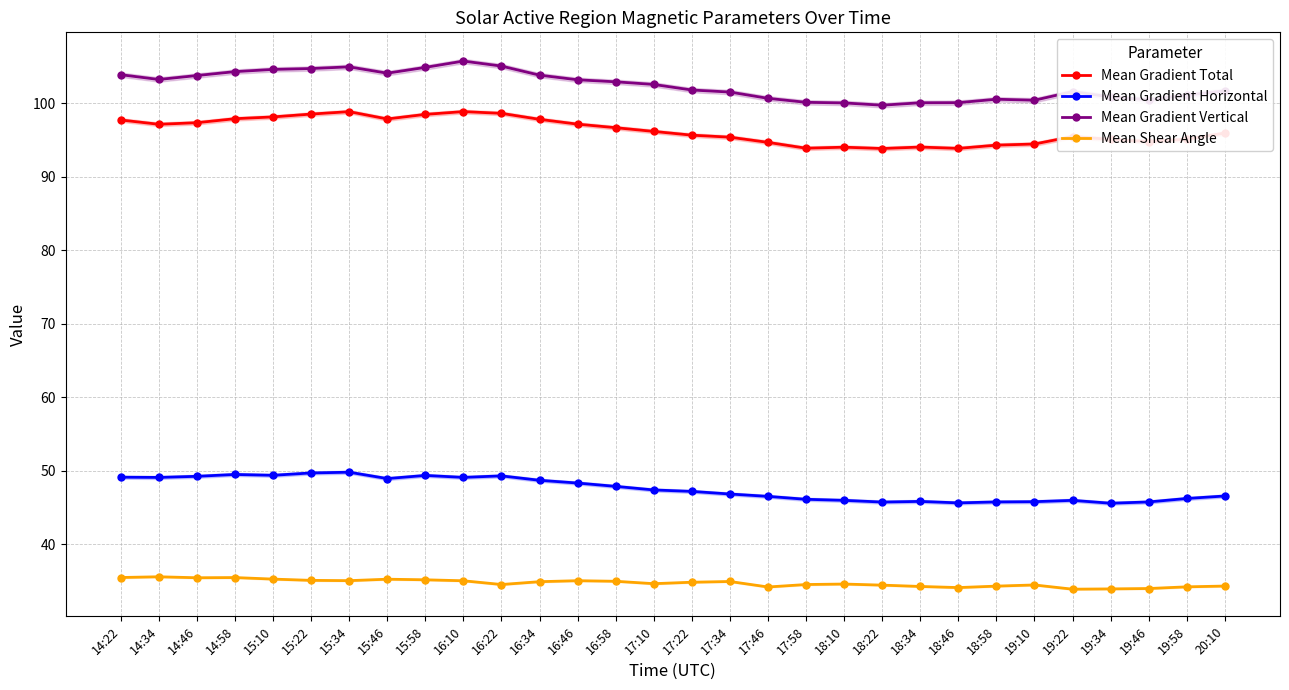

Reading left to right, list all the values displayed in this chart.

Mean Gradient Total: 97.7	97.1	97.3	97.9	98.1	98.5	98.9	97.9	98.5	98.9	98.6	97.8	97.2	96.7	96.2	95.7	95.4	94.7	93.9	94.0	93.8	94.0	93.9	94.3	94.5	95.5	95.1	94.8	95.1	95.9
Mean Gradient Horizontal: 49.1	49.1	49.3	49.5	49.4	49.7	49.8	49.0	49.4	49.1	49.3	48.7	48.3	47.9	47.4	47.2	46.9	46.5	46.1	46.0	45.8	45.8	45.6	45.8	45.8	46.0	45.6	45.8	46.2	46.6
Mean Gradient Vertical: 103.9	103.2	103.8	104.3	104.6	104.7	104.9	104.1	104.9	105.7	105.0	103.8	103.2	102.9	102.6	101.8	101.5	100.7	100.1	100.0	99.7	100.1	100.1	100.5	100.4	101.6	100.8	100.5	101.1	101.7
Mean Shear Angle: 35.5	35.6	35.5	35.5	35.3	35.1	35.1	35.3	35.2	35.1	34.5	34.9	35.1	35.0	34.7	34.9	35.0	34.2	34.5	34.6	34.5	34.3	34.1	34.3	34.5	33.9	34.0	34.0	34.2	34.3